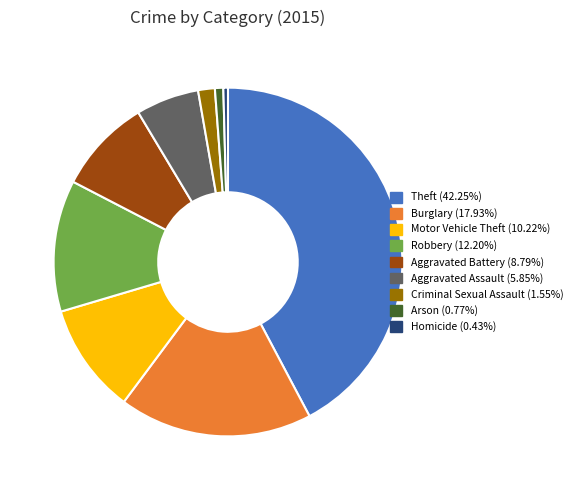

Count the number of slices in the pie.

9